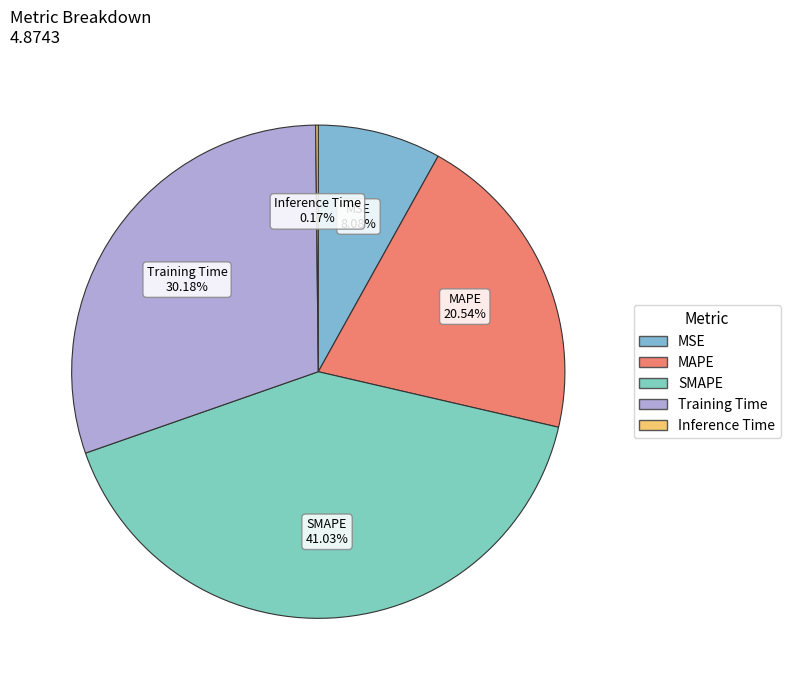

The MAPE slice represents 34% of the pie. True or false?

False